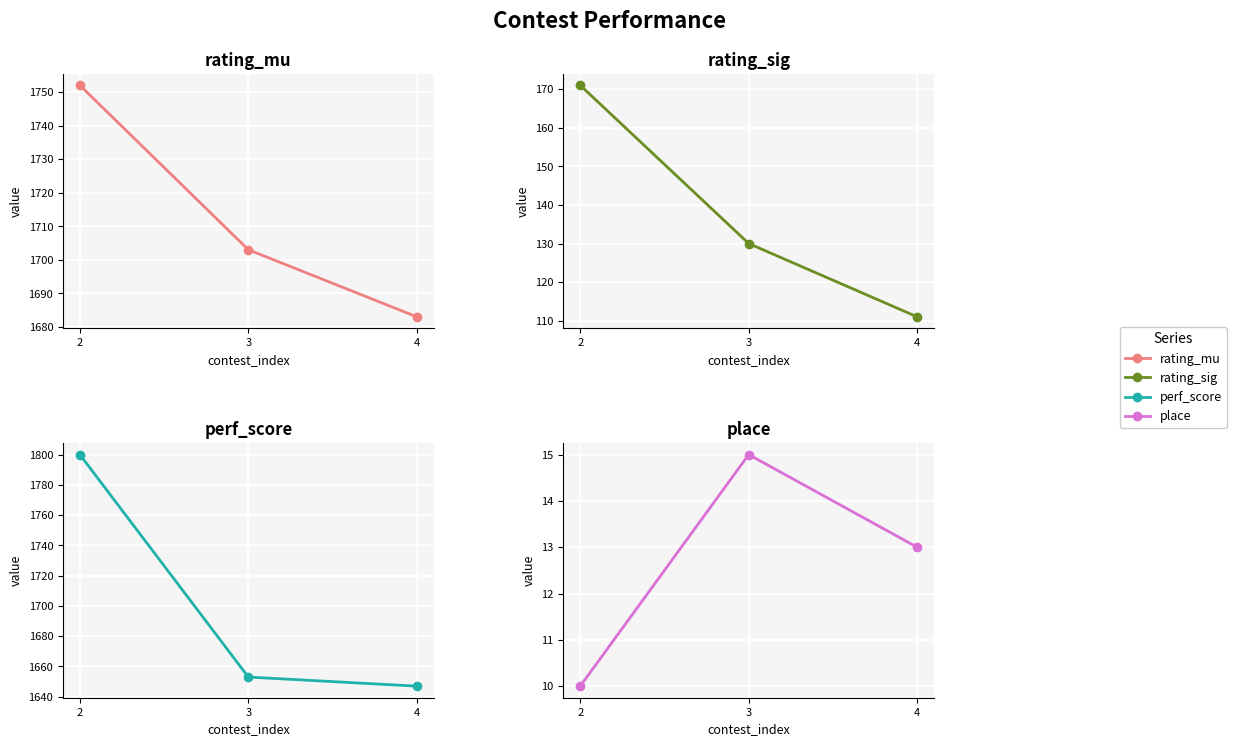

List the series in order of their peak value, highest first.

perf_score, rating_mu, rating_sig, place